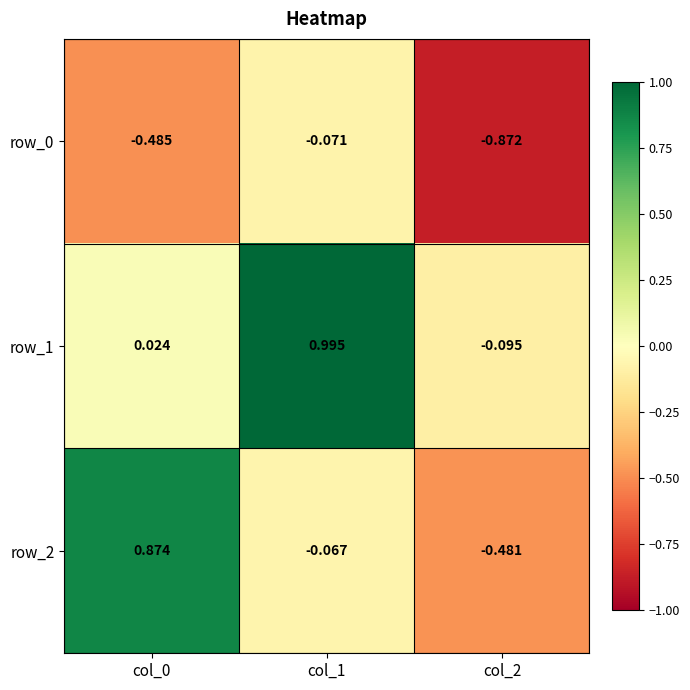

Is the value of row_1 at col_0 greater than the value of row_0 at col_2?

Yes